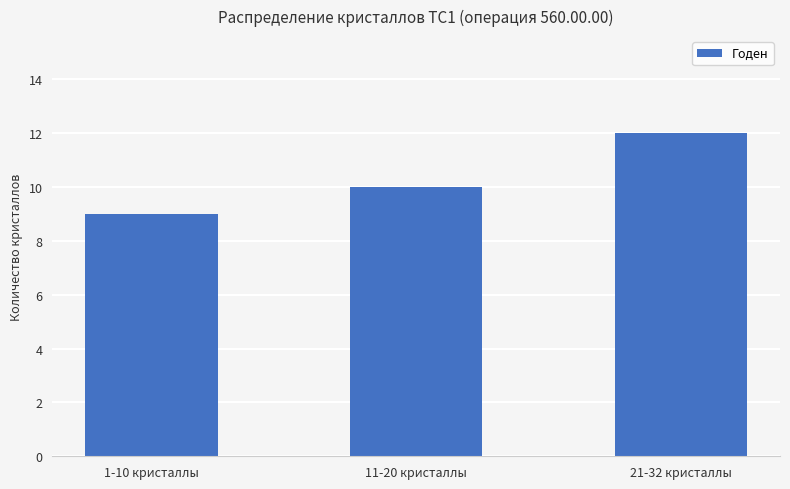

Approximately how many times larger is the value at 11-20 кристаллы compared to 21-32 кристаллы?

0.8